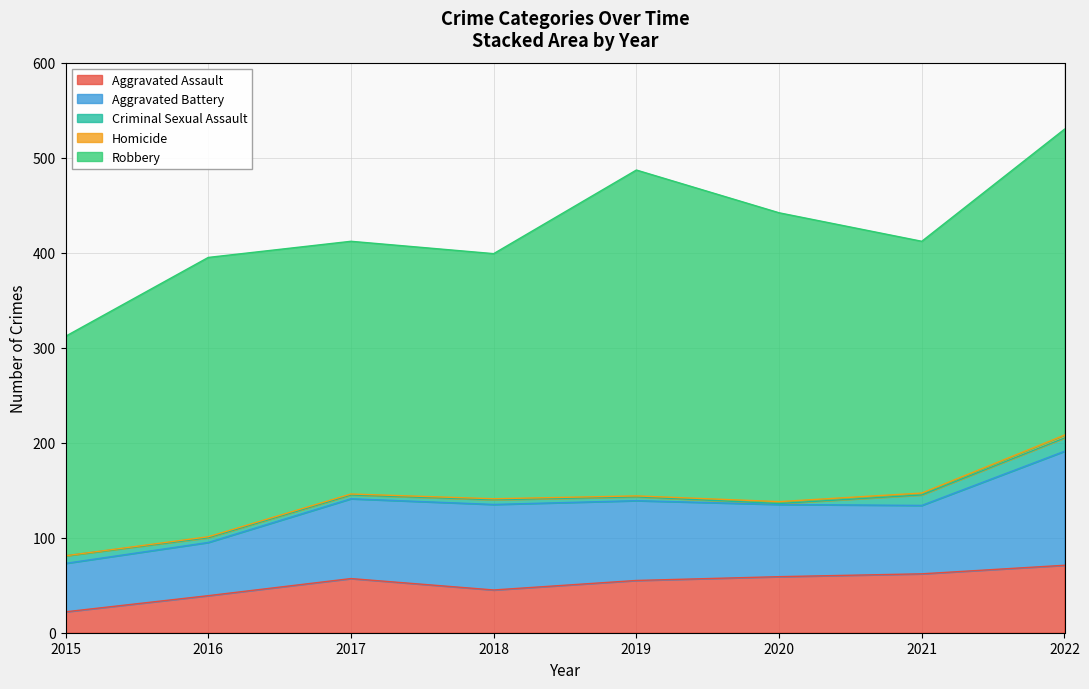

What is the value of the Aggravated Battery point at the 8th from the left?

120